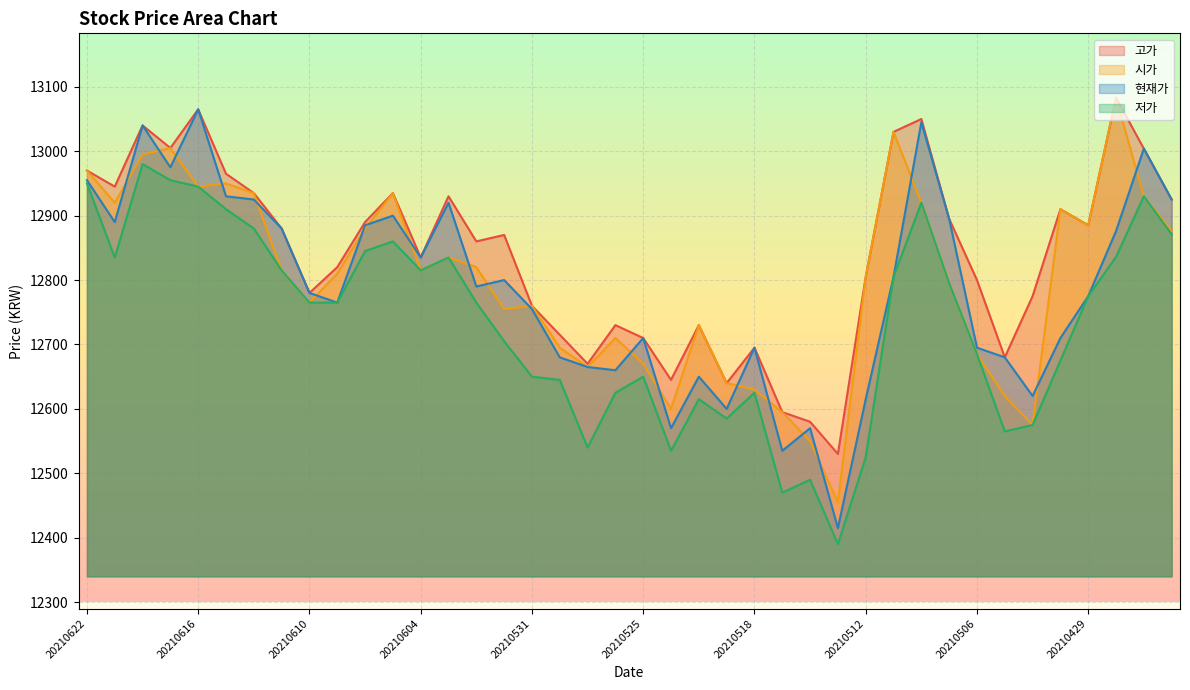

True or false: 고가 has more than 0 interior local peaks.

True